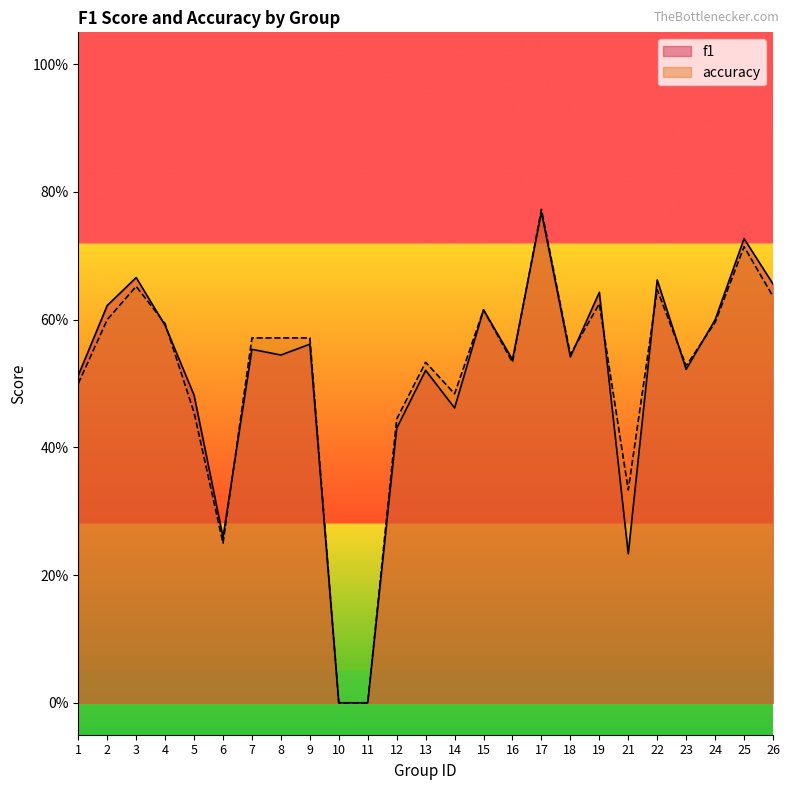

Where is the first local minimum for accuracy?

6